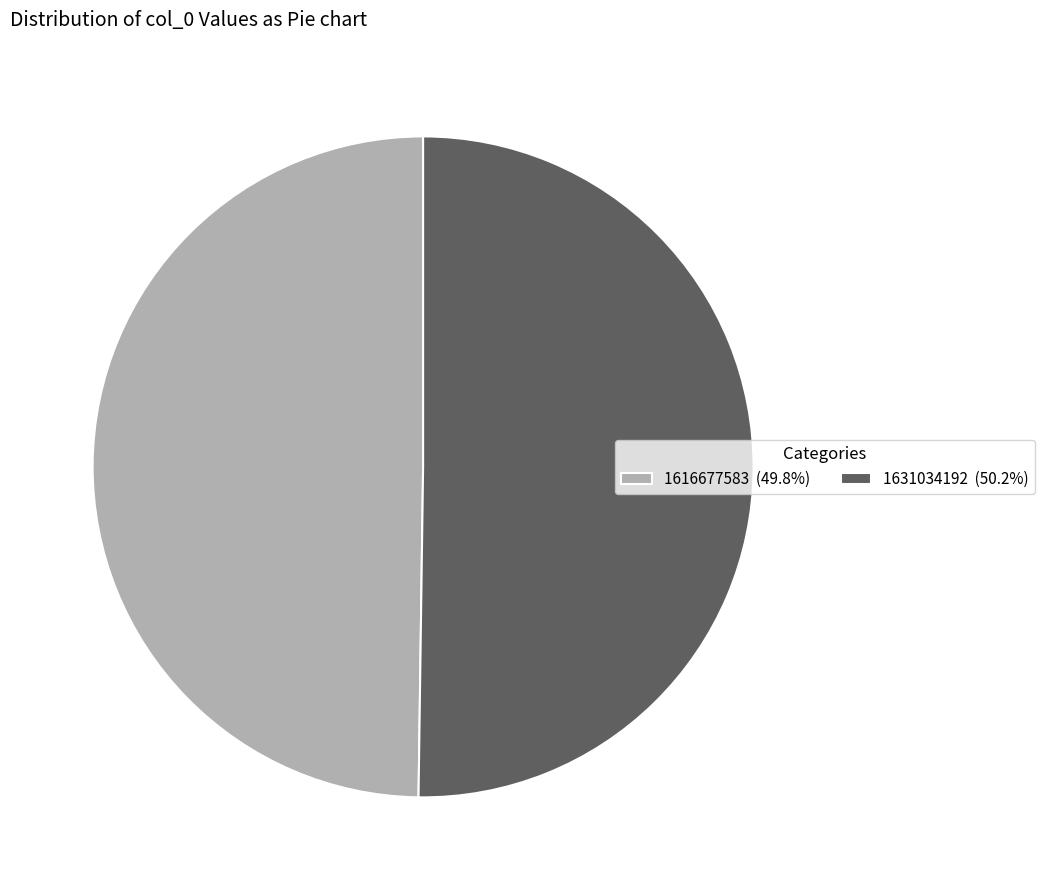

What is the ratio of the value at 1631034192 (50.2%) to the value at 1616677583 (49.8%)?

1.0